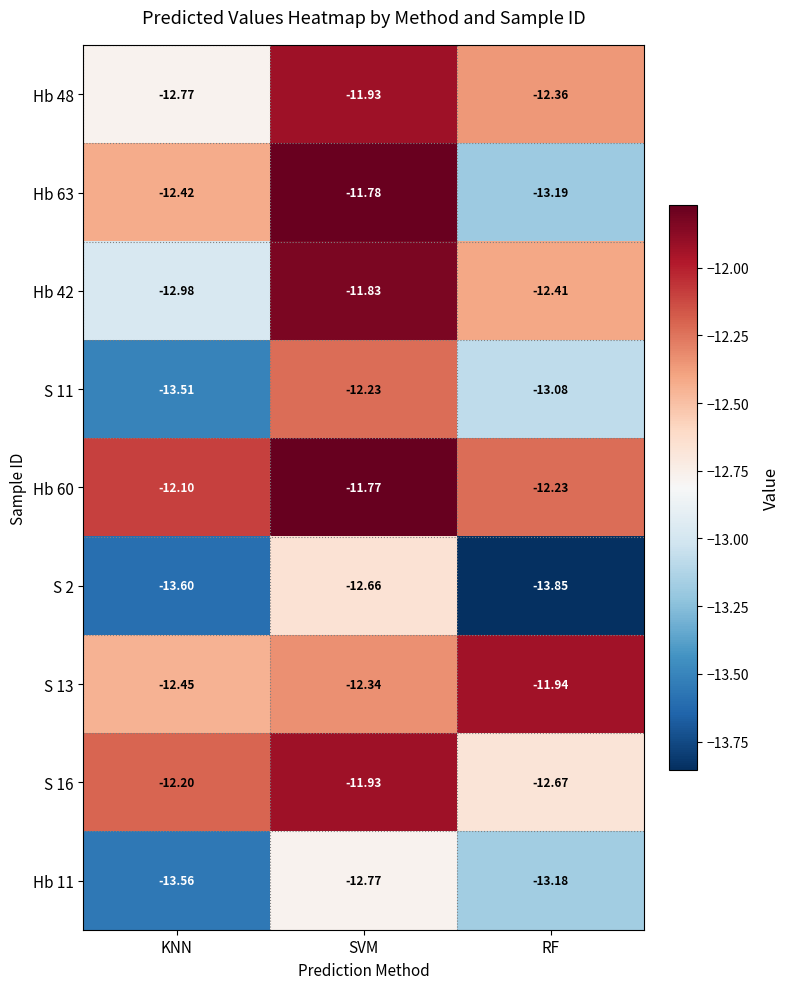

At which label is Hb 48 closest to -12?

SVM